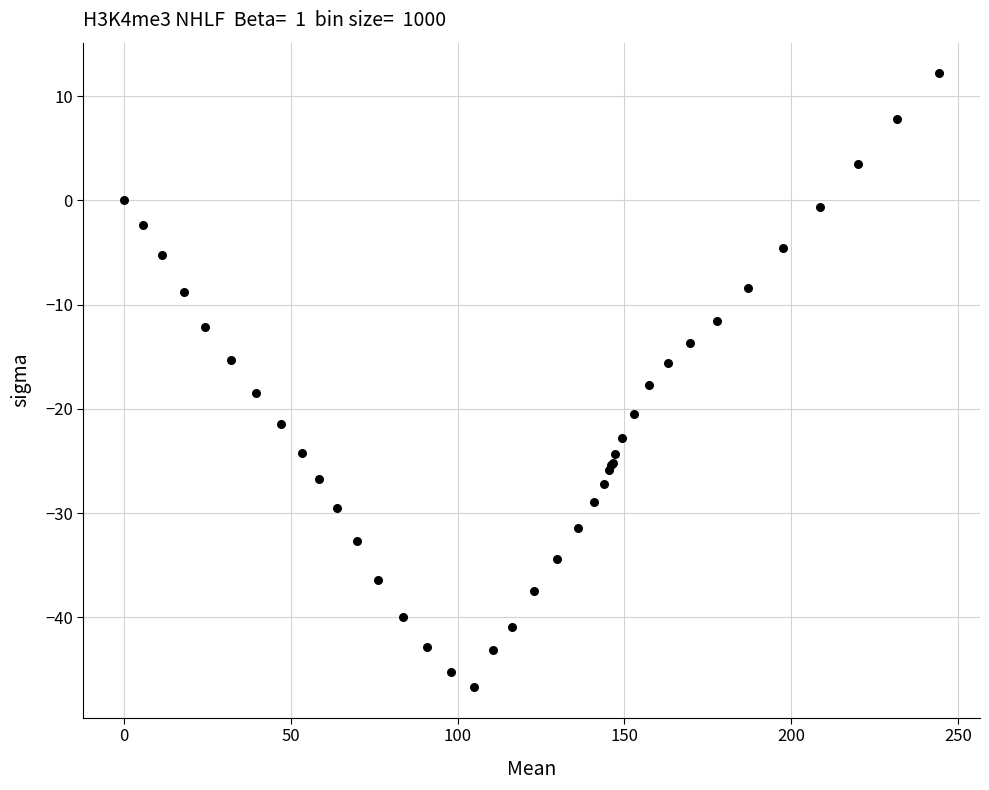

What Y value in the scatter plot is closest to -17?

-17.7